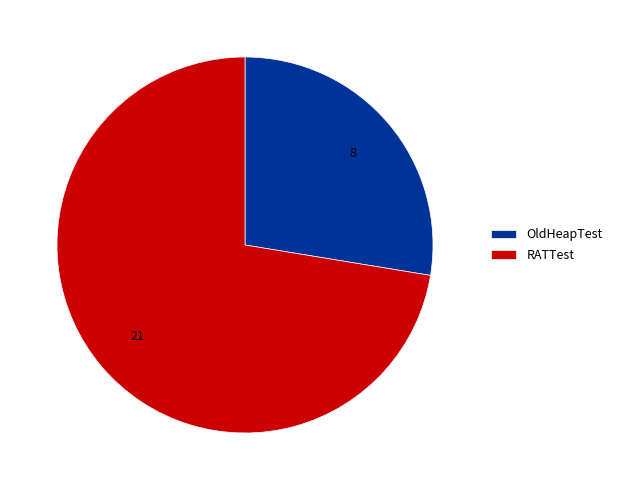

Combined, do OldHeapTest and RATTest account for over 50%?

Yes